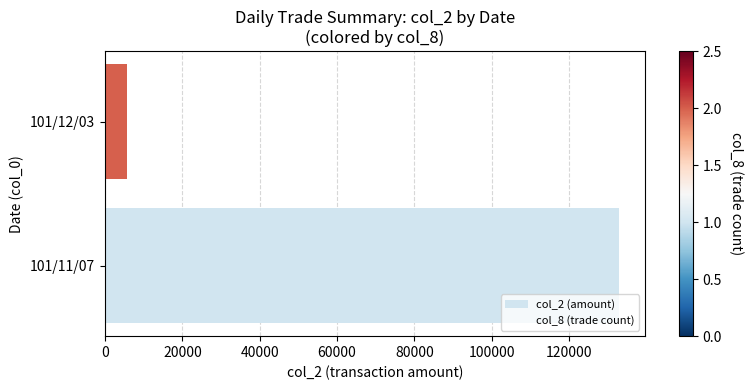

Does the chart contain any negative values?

No